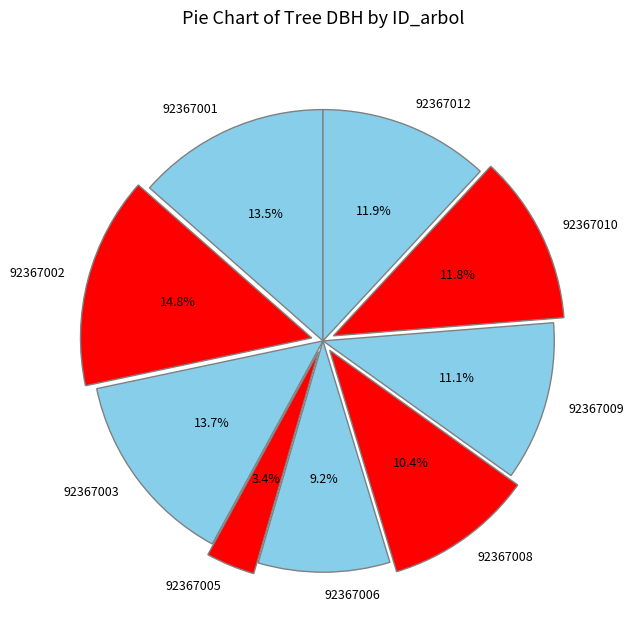

To the nearest percent, what is the combined percentage of 92367006 and 92367008?

20%